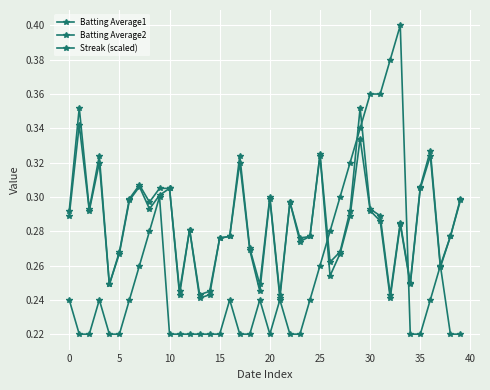

Count the number of categories in the chart.

40